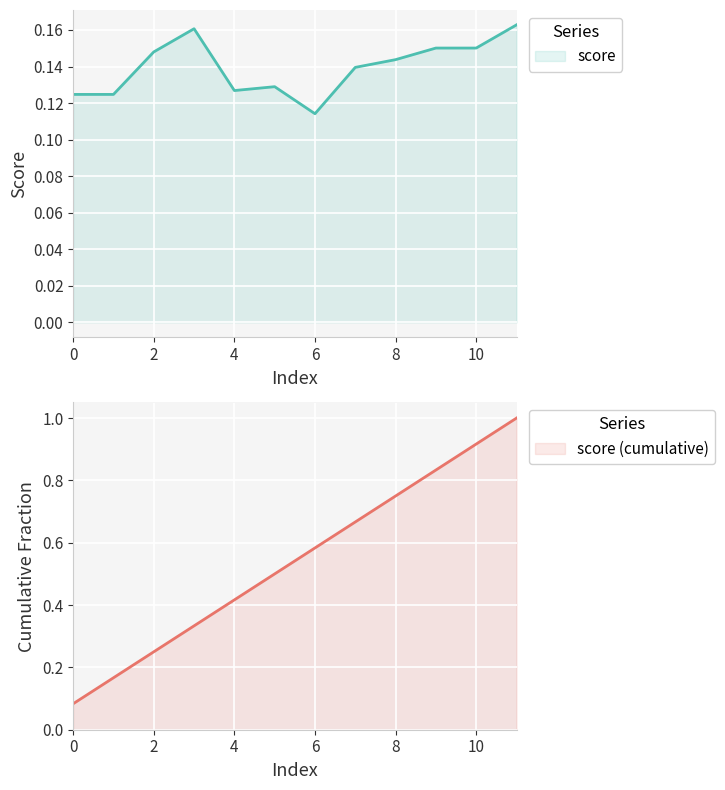

Is it true that the value at 5 is 0.1?

True